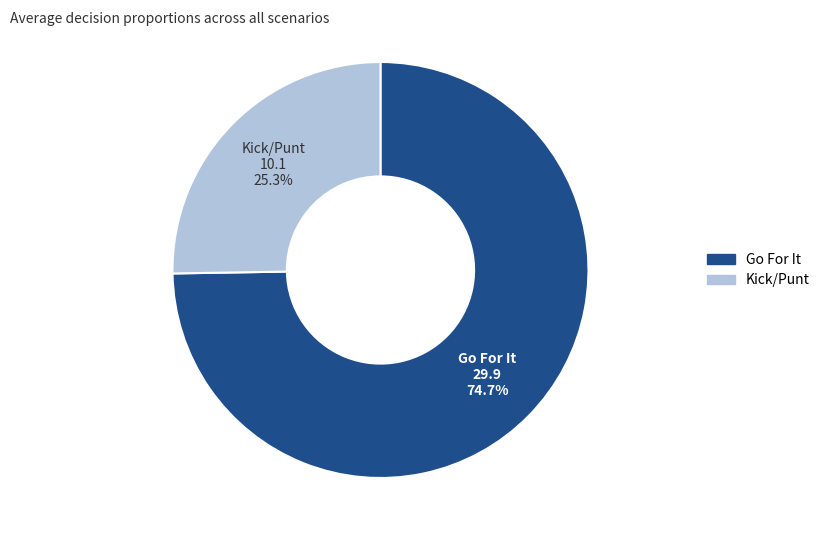

Is there a majority slice in this chart?

Yes